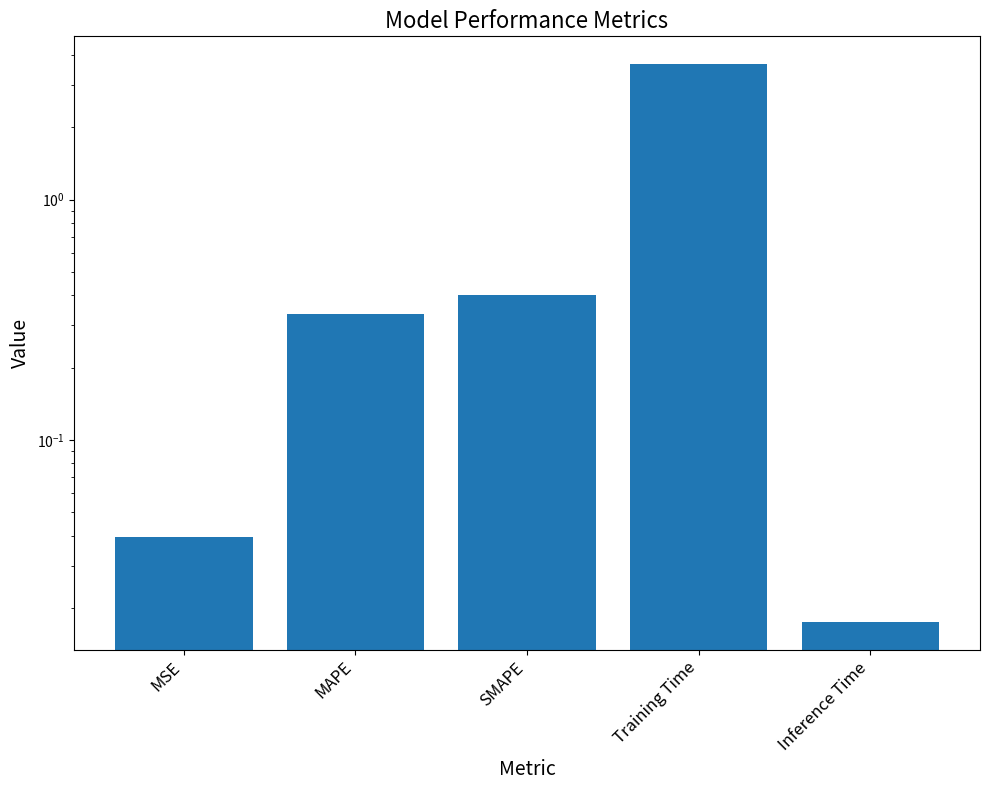

Which category has the highest value across all series?

Training Time